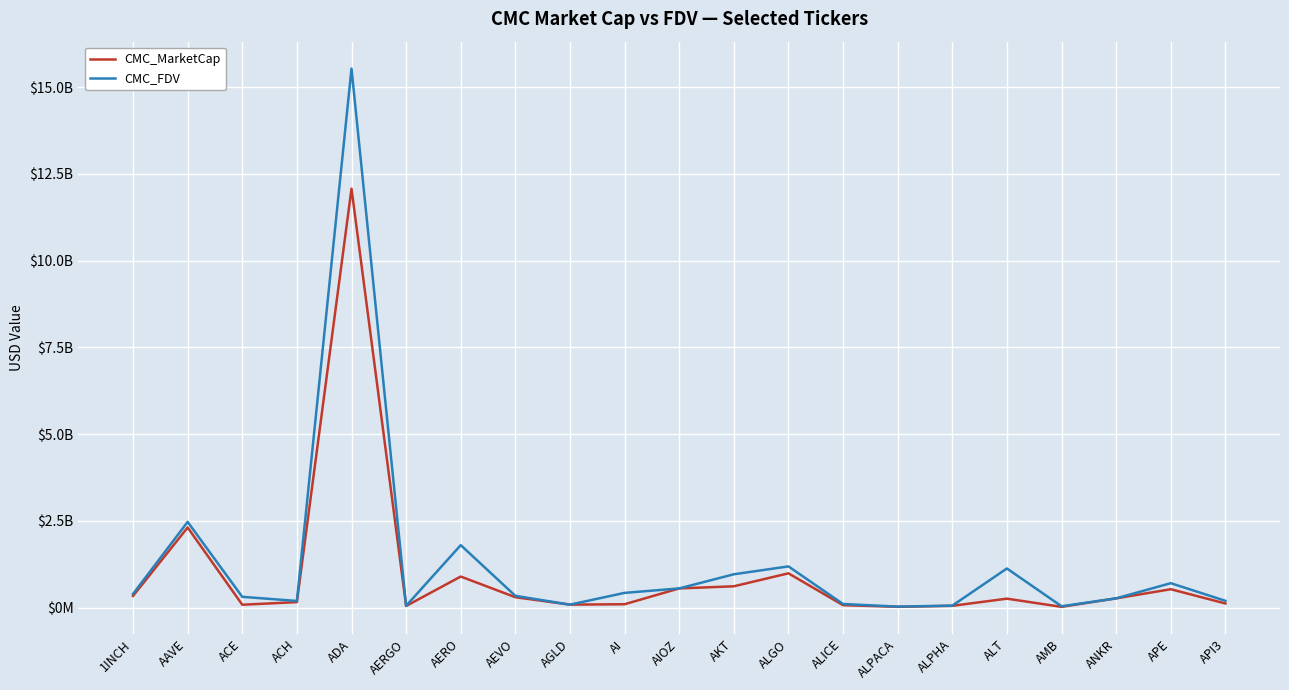

True or false: CMC_FDV and CMC_MarketCap intersect in this chart.

False